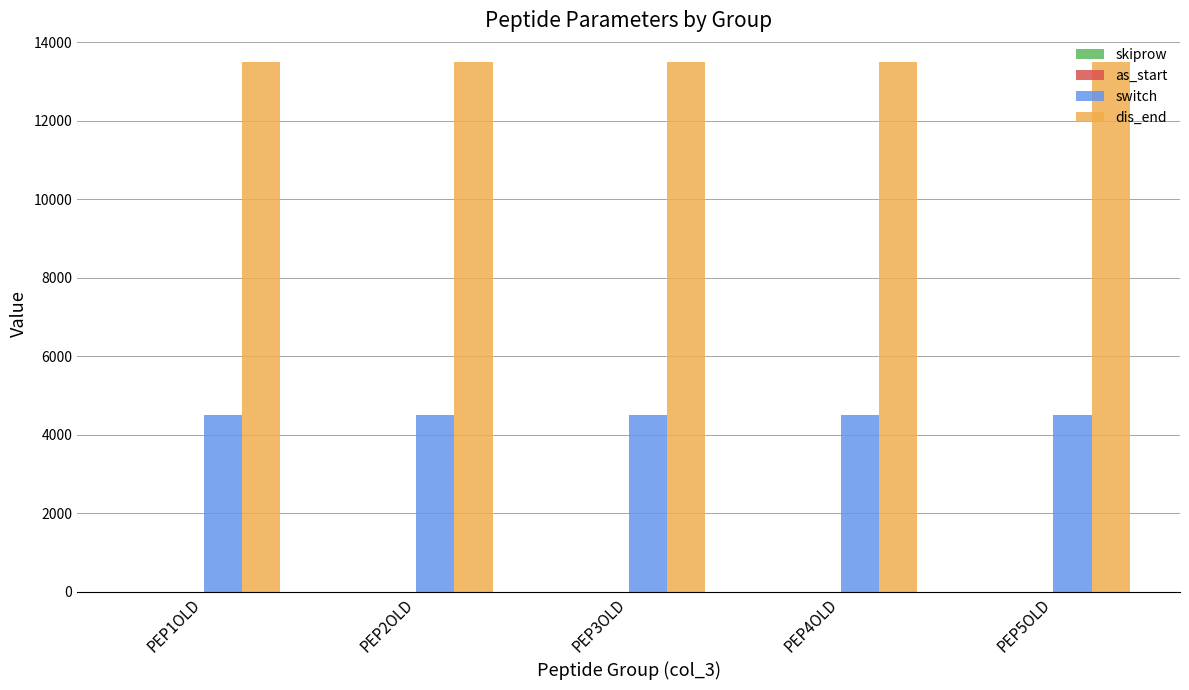

What is the greatest value displayed?

13500